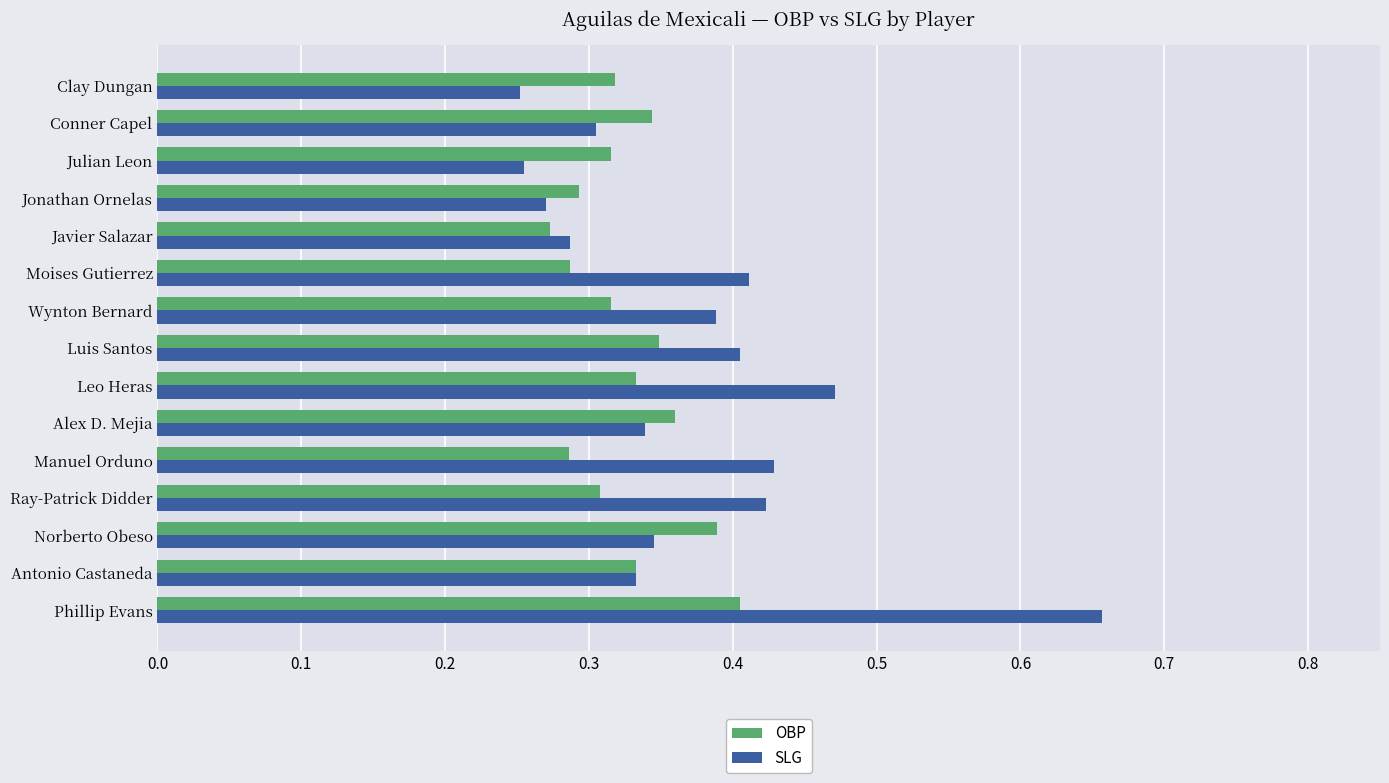

What are all the series names shown in the legend?

OBP, SLG